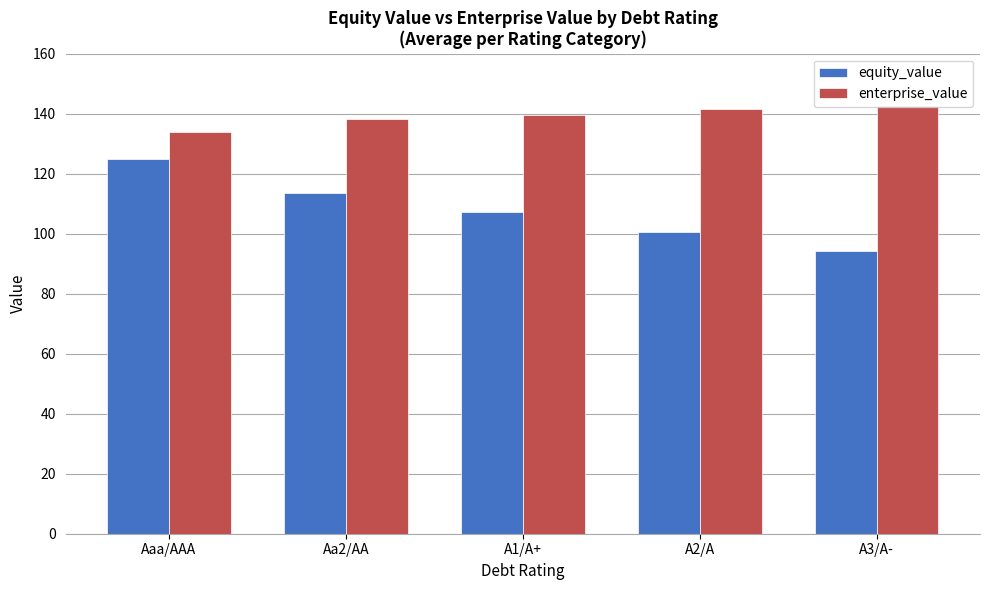

Count the number of categories in the chart.

5